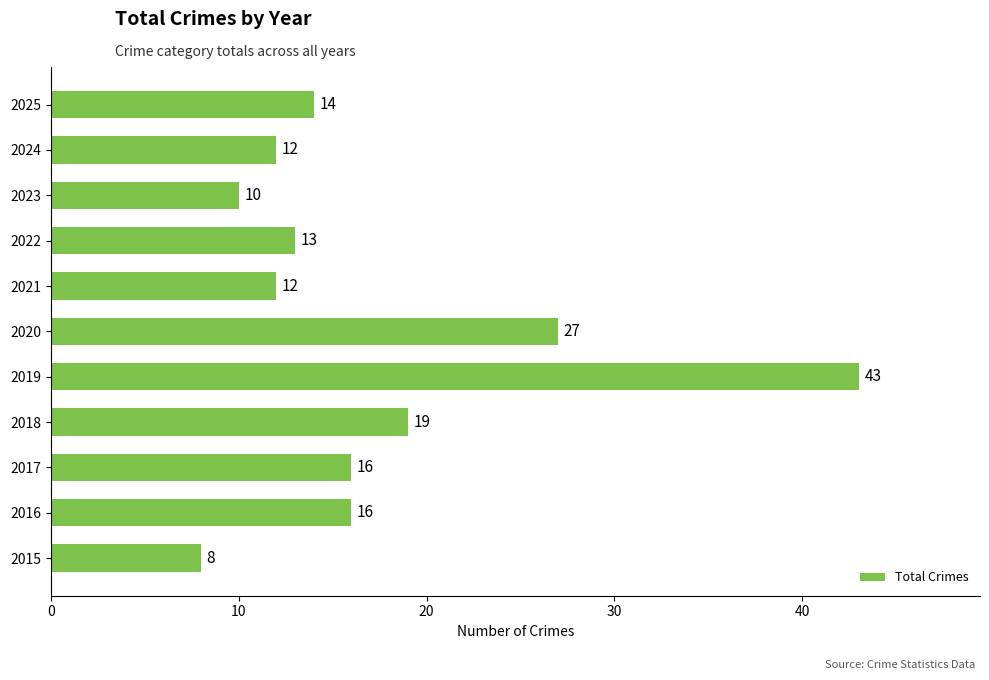

At which category does the chart reach its peak across all series?

2019